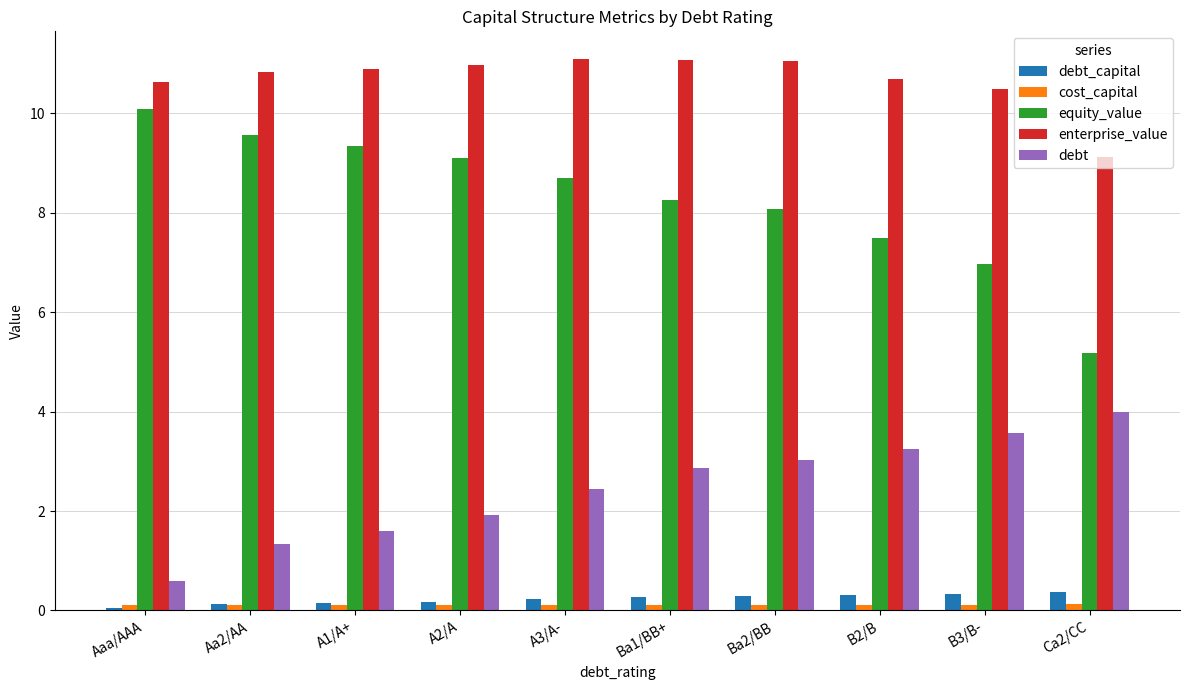

Is it true that equity_value equals 7.5 at B2/B?

True